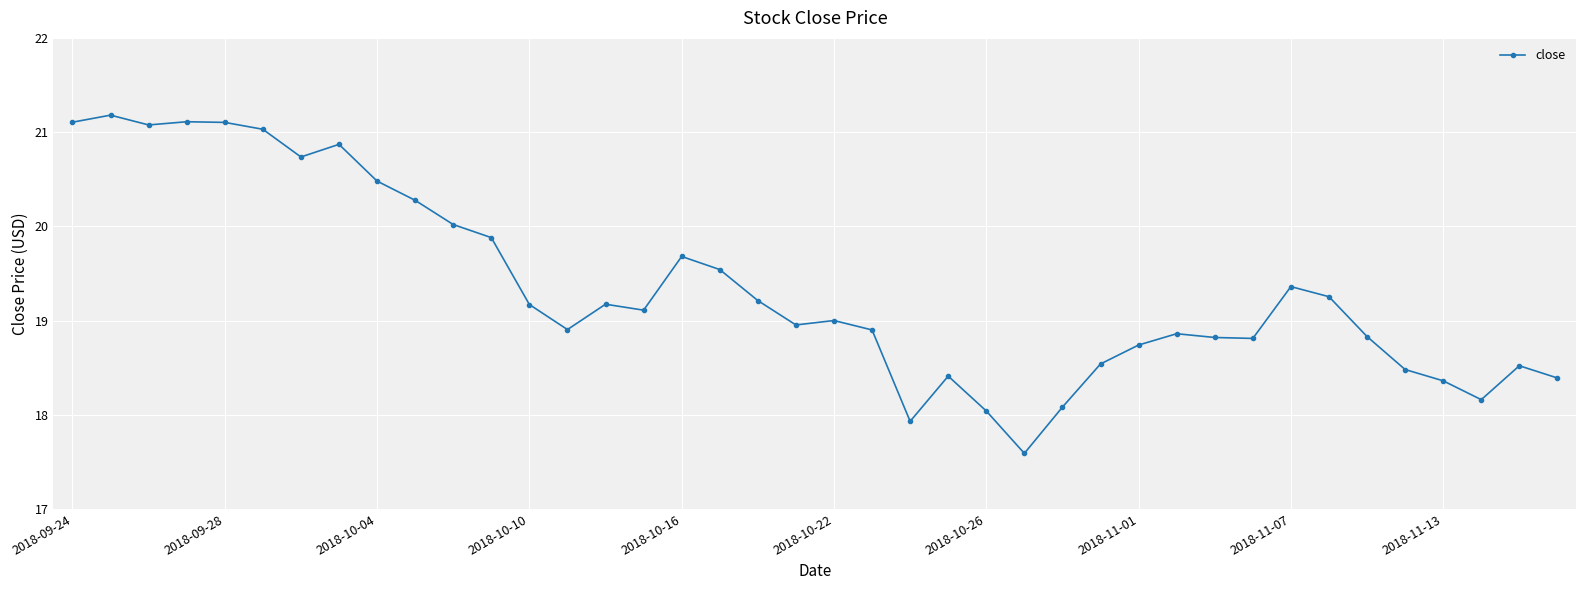

How many points are lower than both their immediate neighbors (excluding endpoints)?

9